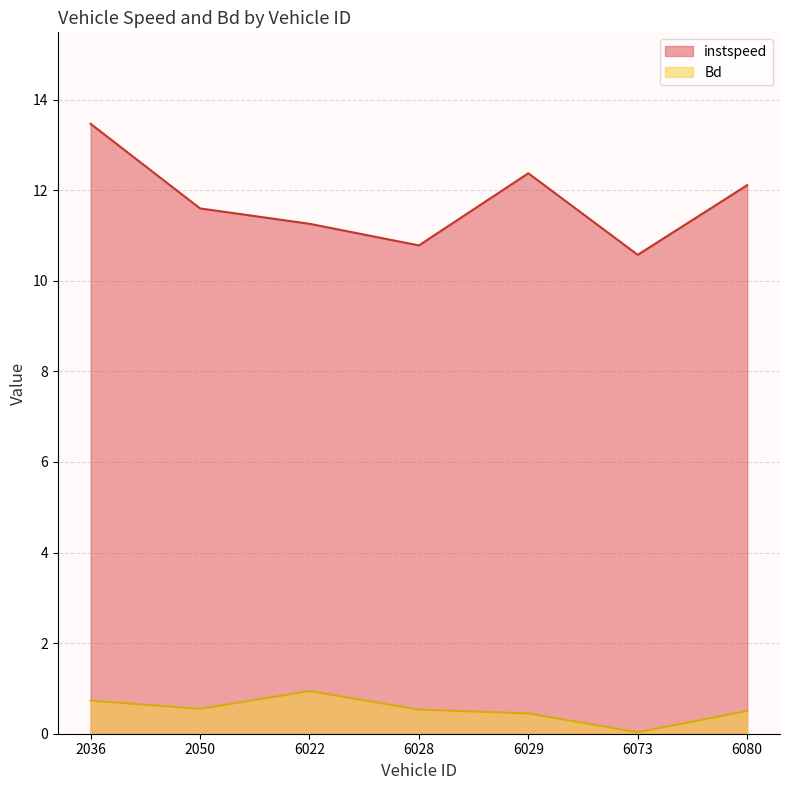

Count the number of data series in this chart.

2